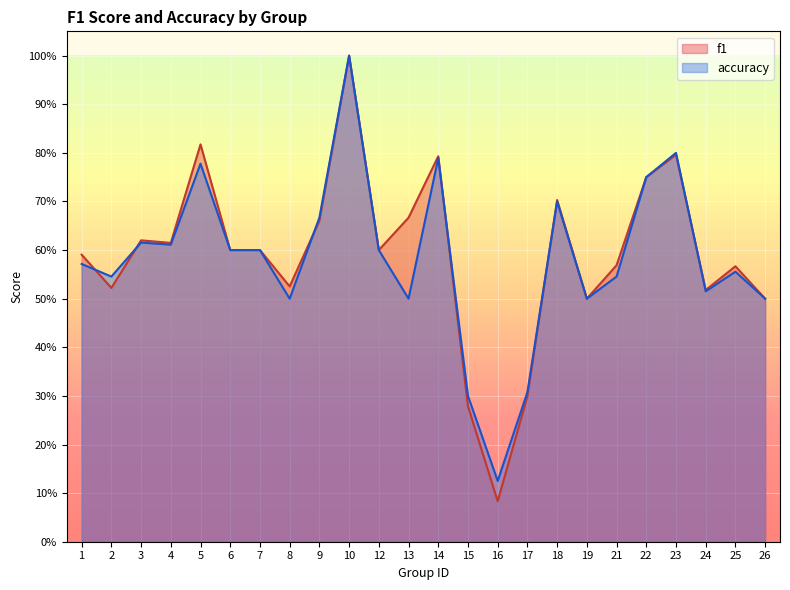

The value of f1 at 2 is 0.7. True or false?

False